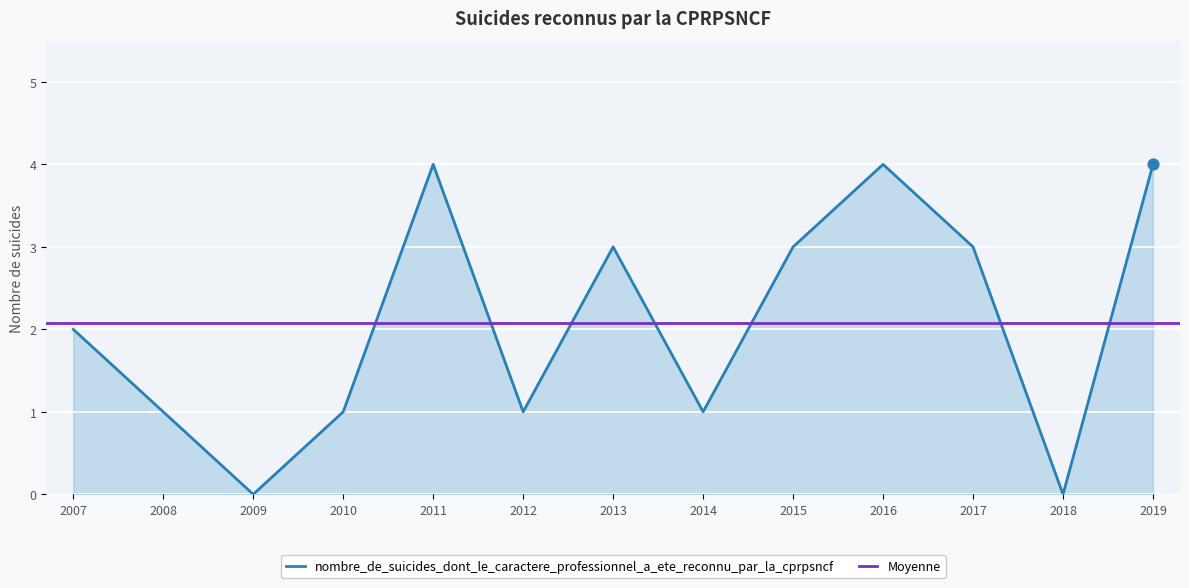

The nombre_de_suicides_dont_le_caractere_professionnel_a_ete_reconnu_par_la_cprpsncf series shows 0 at 2018. True or false?

True